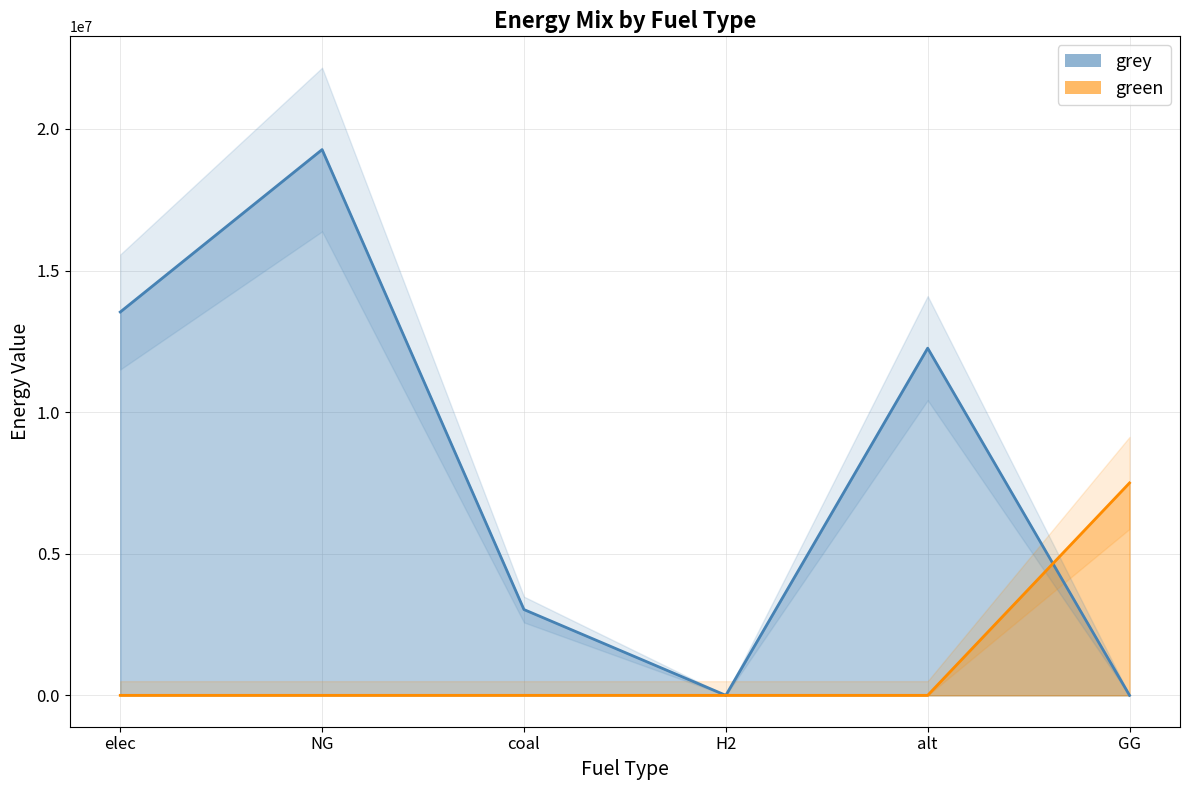

What is the label of the 4th point from the right?

coal